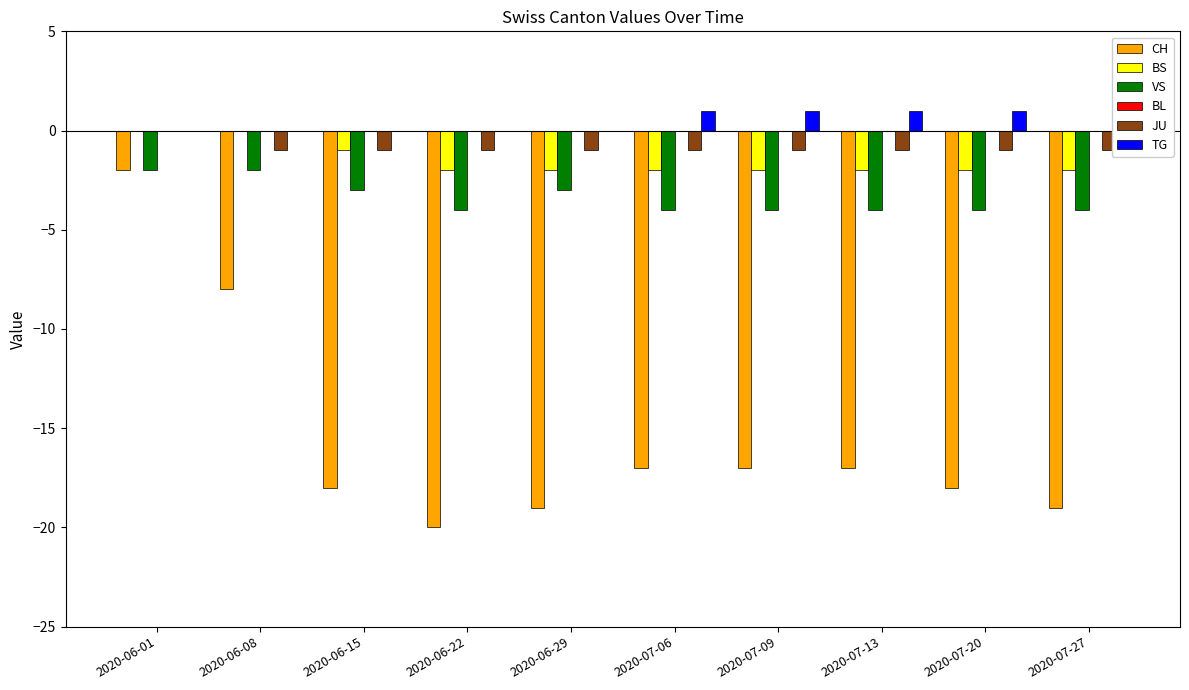

Is the value of VS at 2020-07-27 greater than the value of JU at 2020-06-29?

No